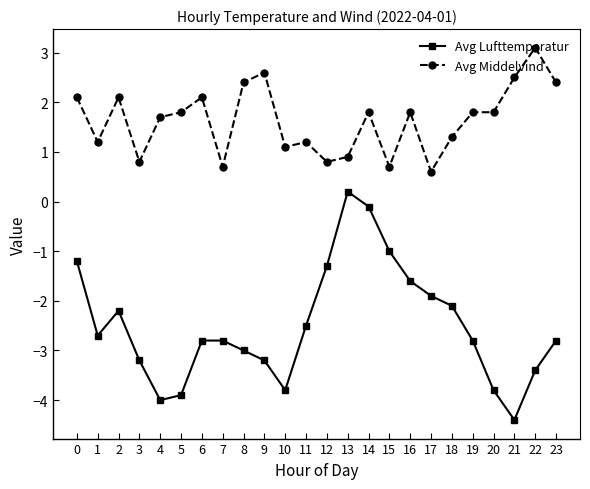

True or false: Avg Middelvind and Avg Lufttemperatur intersect in this chart.

False